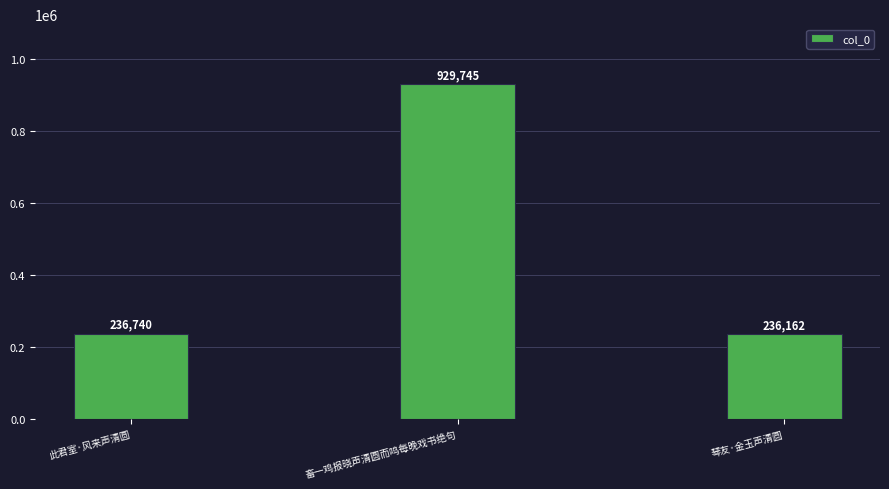

Reading left to right, extract all data points from this chart.

此君室·风来声清圆=236740	畜一鸡报晓声清圆而鸣每晚戏书绝句=929745	琴友·金玉声清圆=236162